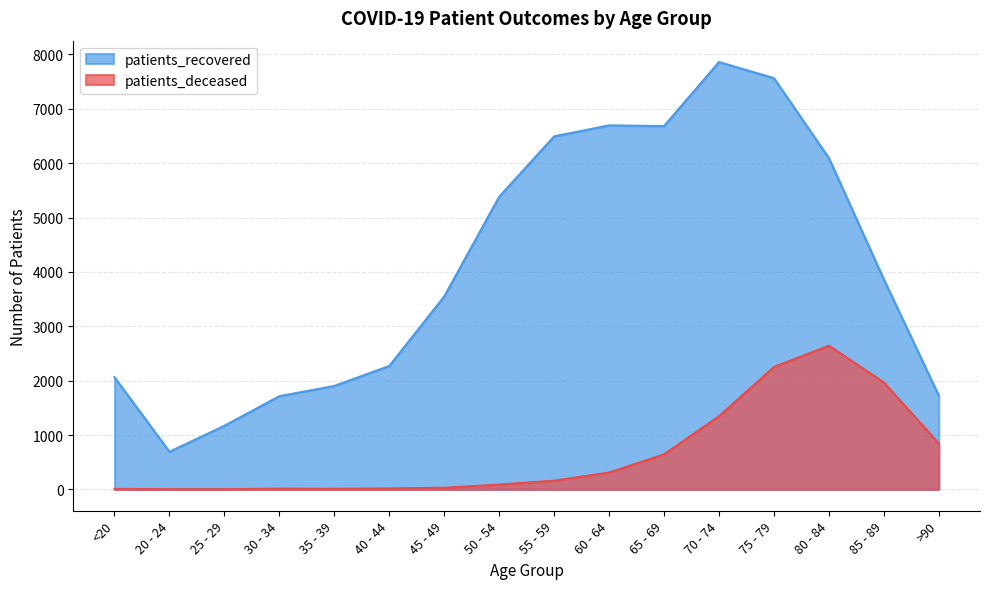

What is the label of the 16th point from the left?

>90